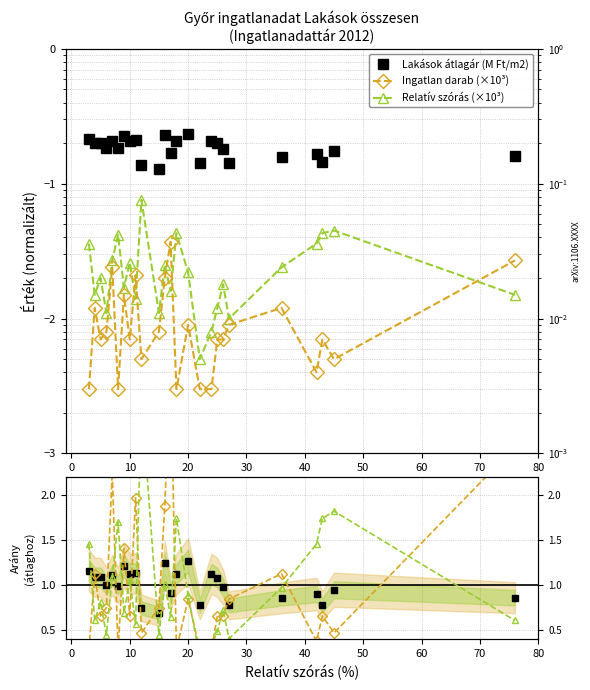

The value of Lakások átlagár (M Ft/m2) at 15 is 0.1. True or false?

False